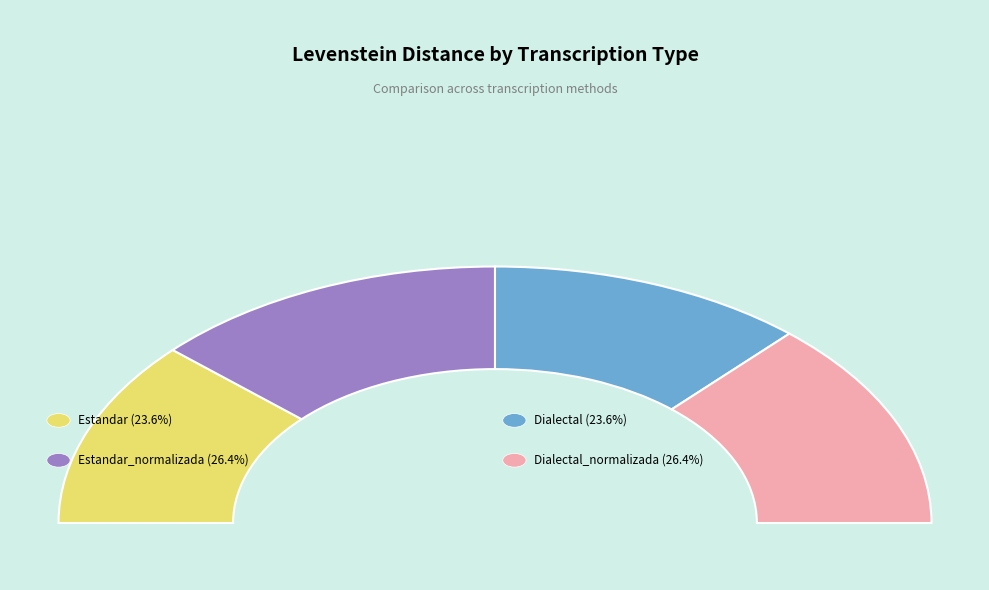

Count the number of slices in the pie.

4